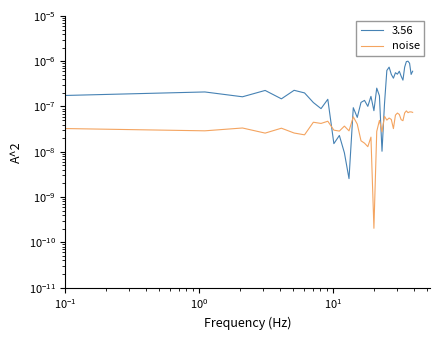

Is this an area chart (filled region under the line)?

No